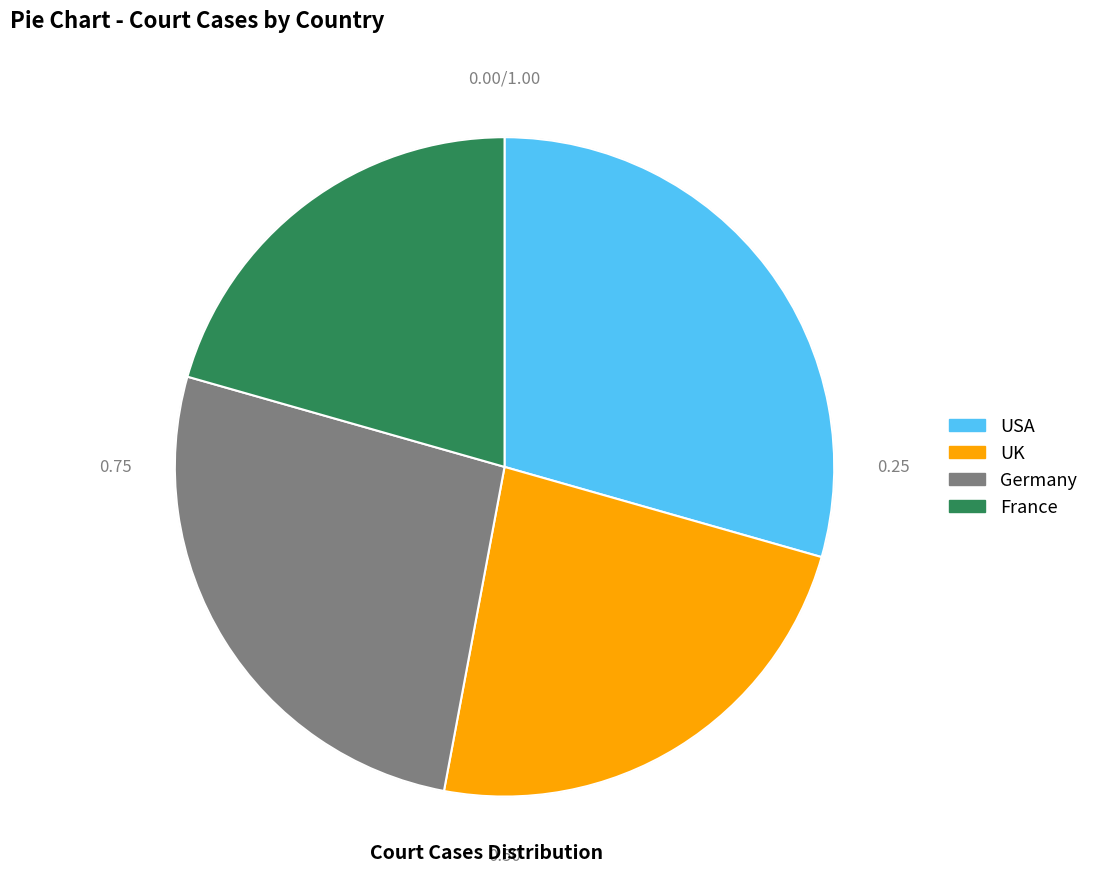

Rank the categories by value from highest to lowest.

USA, Germany, UK, France